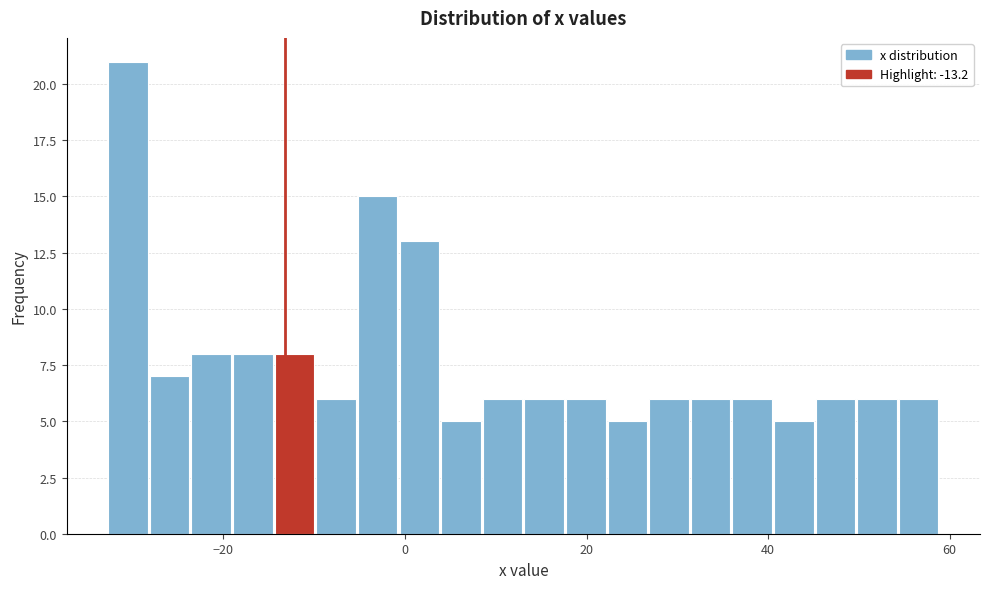

Around what value on the x-axis is the tallest bar? Give the approximate position of its centre, as read against the axis.

-30